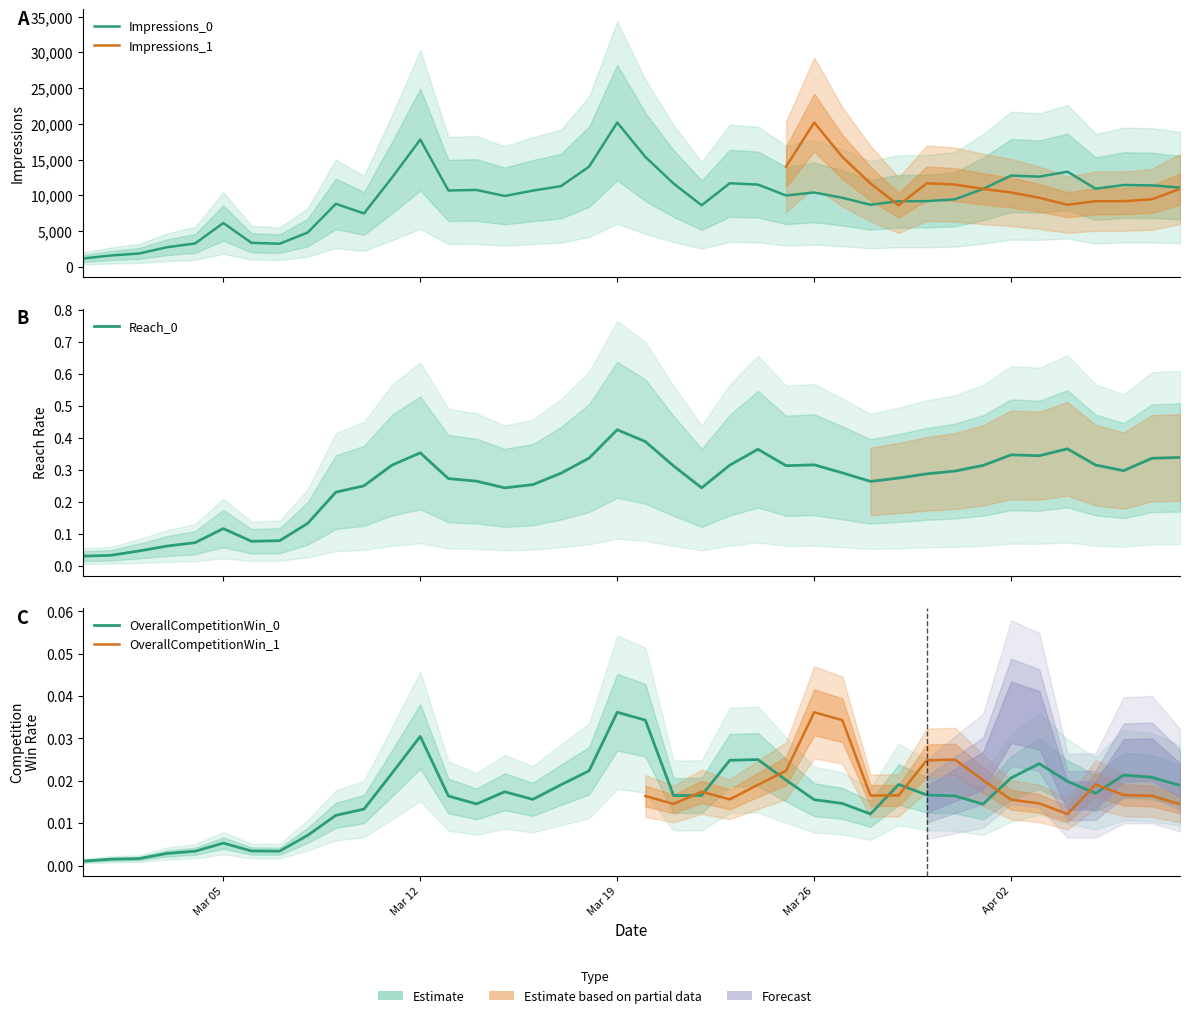

In Reach_0, how many points are lower than both neighbors (excluding endpoints)?

7